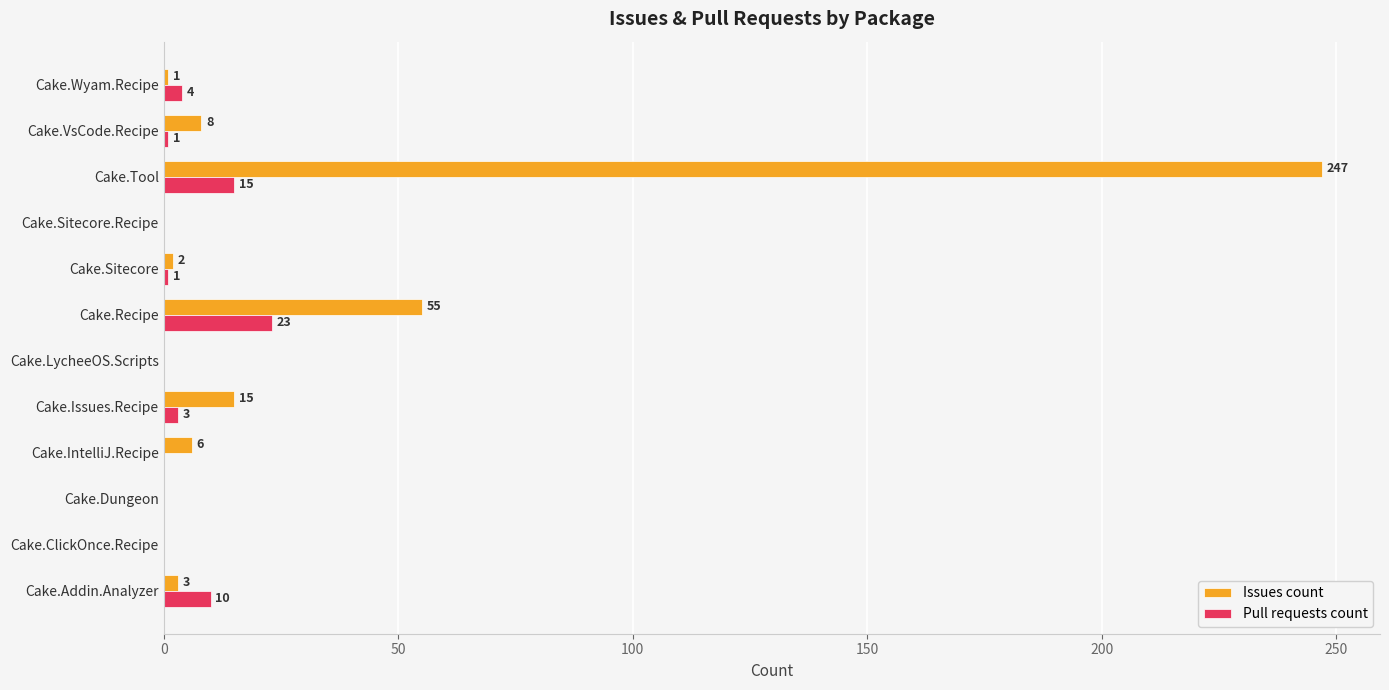

What is the greatest value displayed?

247